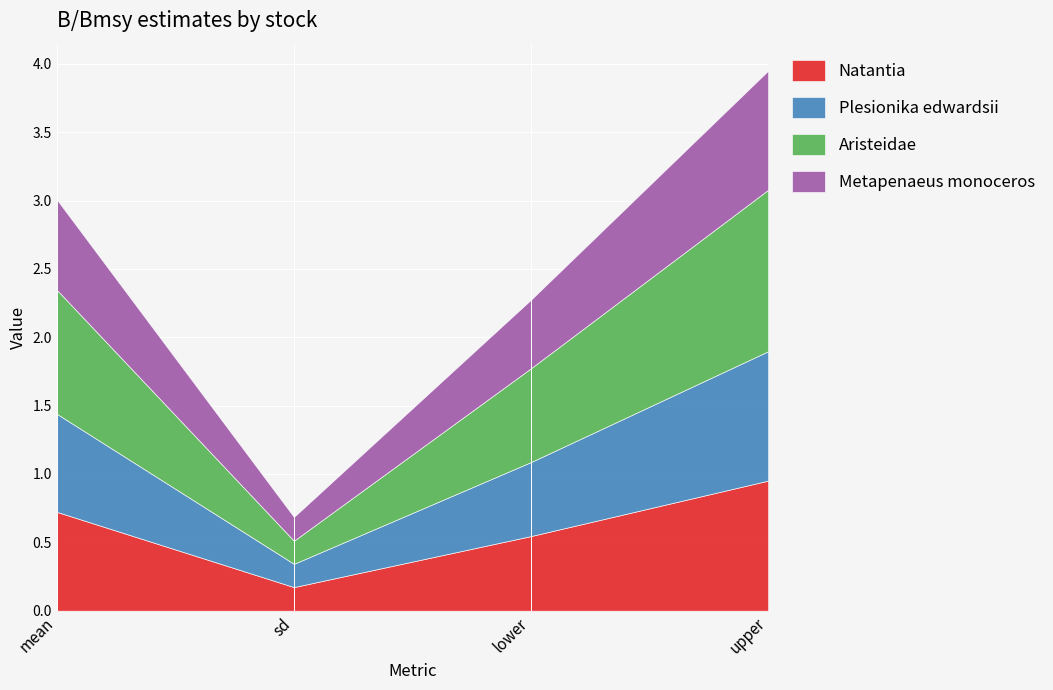

Where is Natantia nearest to the value 0?

sd